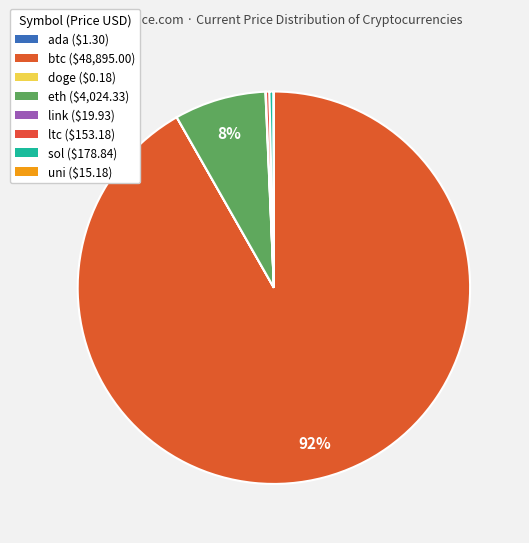

Combined, do eth and doge account for over 50%?

No